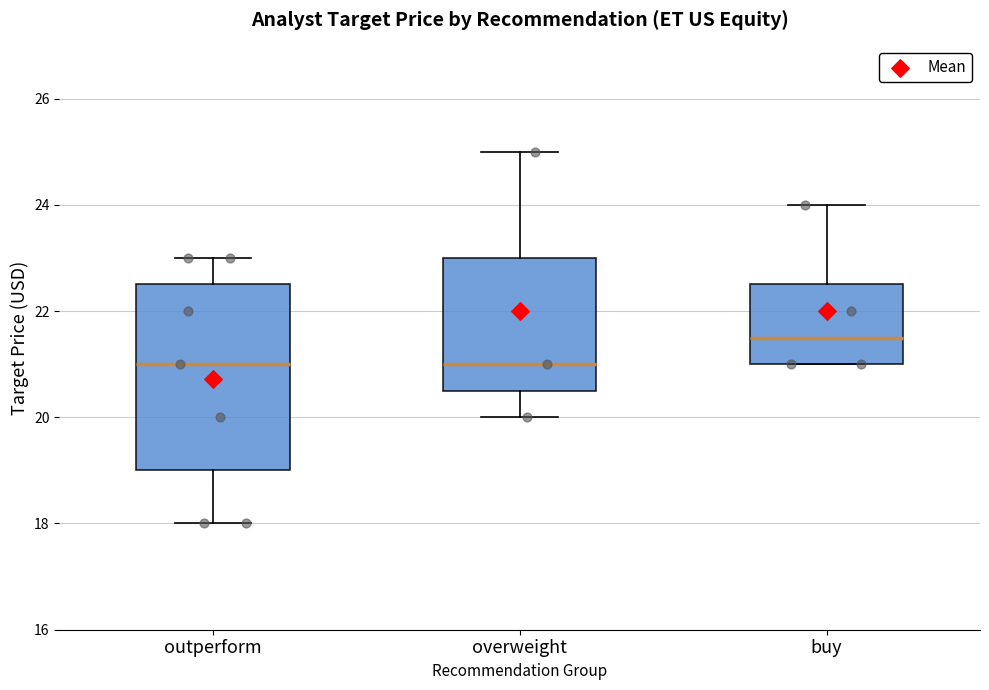

Reading left to right, read every box against the y-axis: the position of its median line, the range the box covers, and the ends of its whiskers. The values are not printed on the chart, so give them approximately, as read against the axis.

outperform: median 21.0, box 19.0 to 22.6, whiskers 18.0 to 23.0
overweight: median 21.0, box 20.6 to 23.0, whiskers 20.0 to 25.0
buy: median 21.6, box 21.0 to 22.6, whiskers 21.0 to 24.0